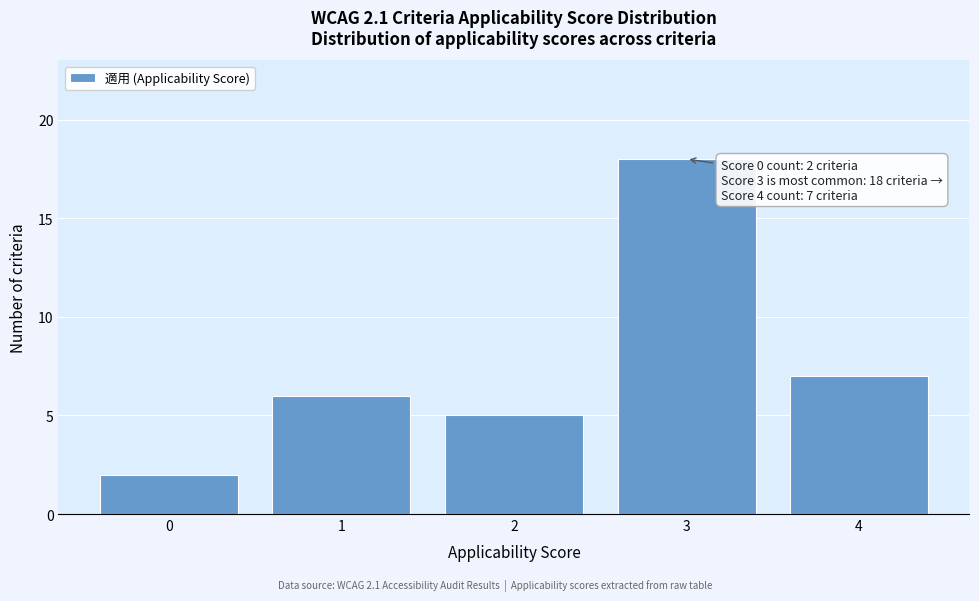

Over which range of the x-axis is the bar tallest?

2.5 to 3.5